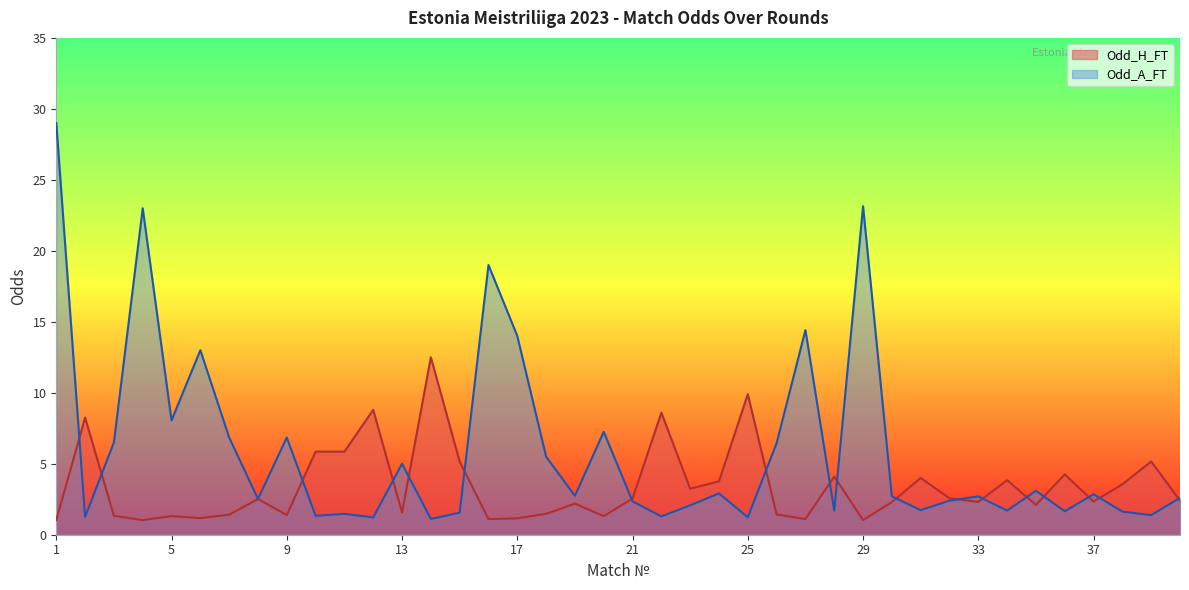

What is the value of the Odd_A_FT point at the 17th from the left?

14.0